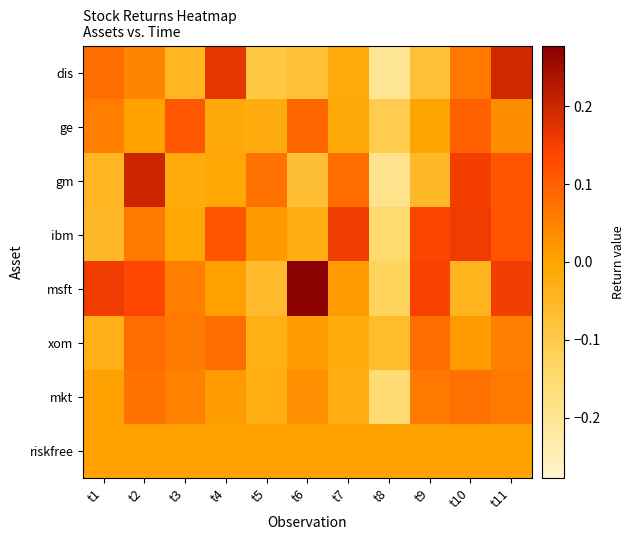

At t9, list the series in order from smallest to largest.

dis, gm, ge, riskfree, mkt, xom, ibm, msft